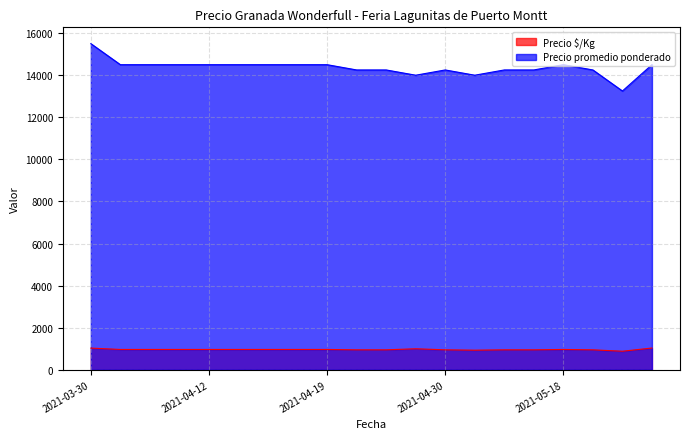

What position from the left is 2021-04-13?

6